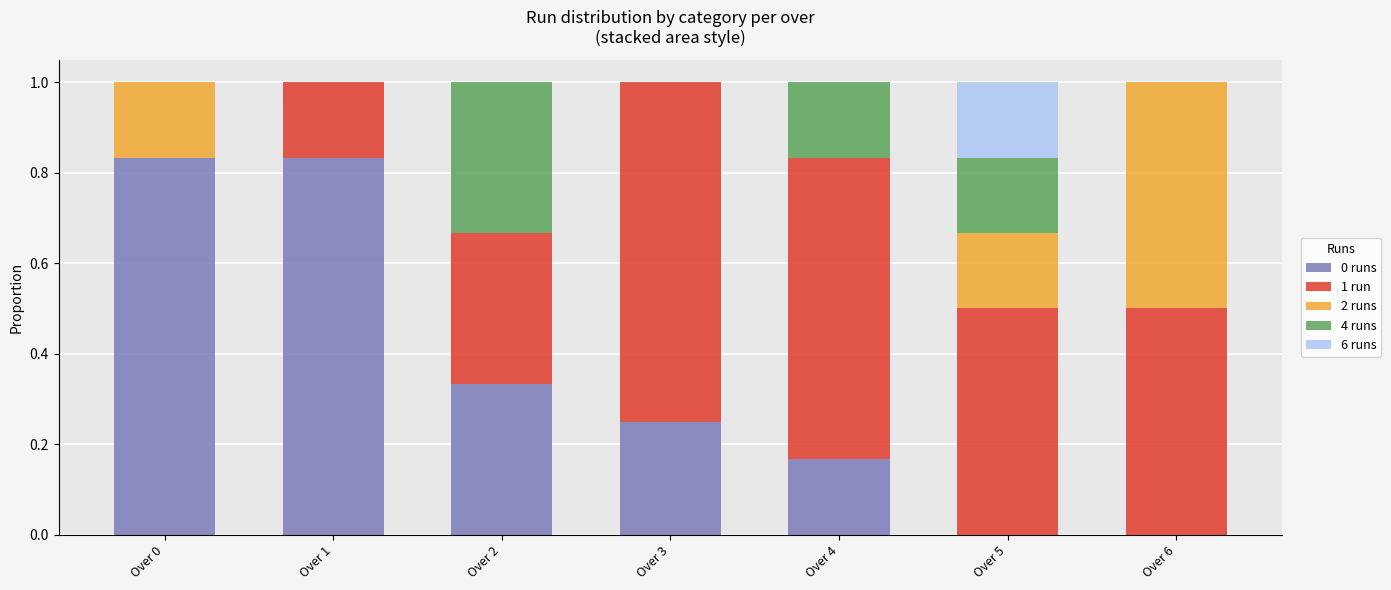

What is the total value across all series at Over 0?

1.0